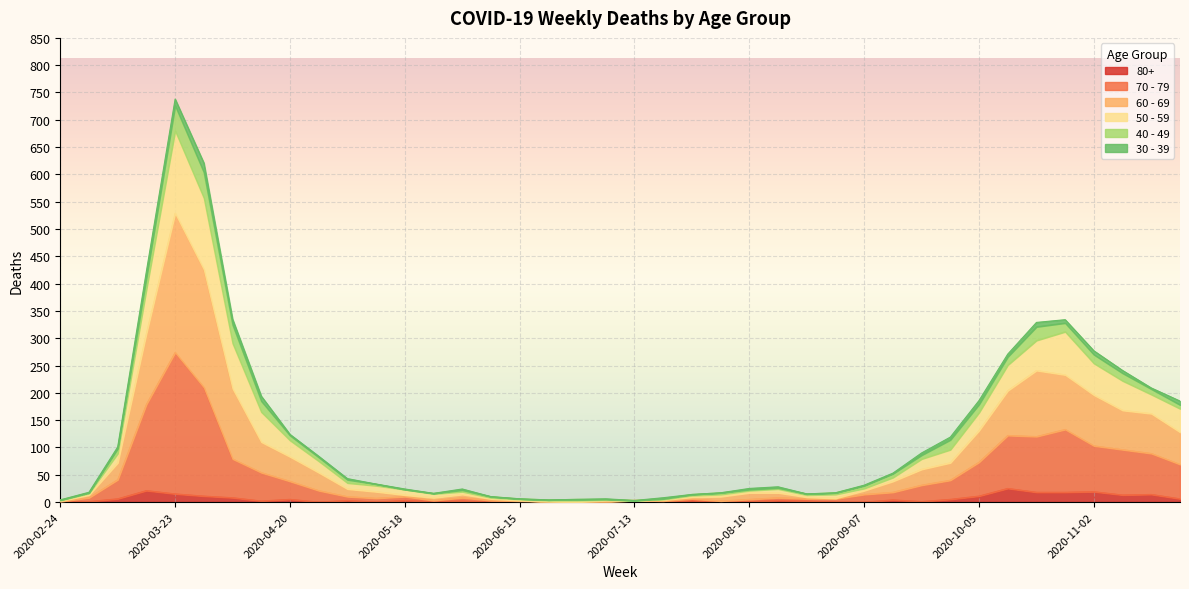

At which category is the sum across all series the highest?

2020-03-23